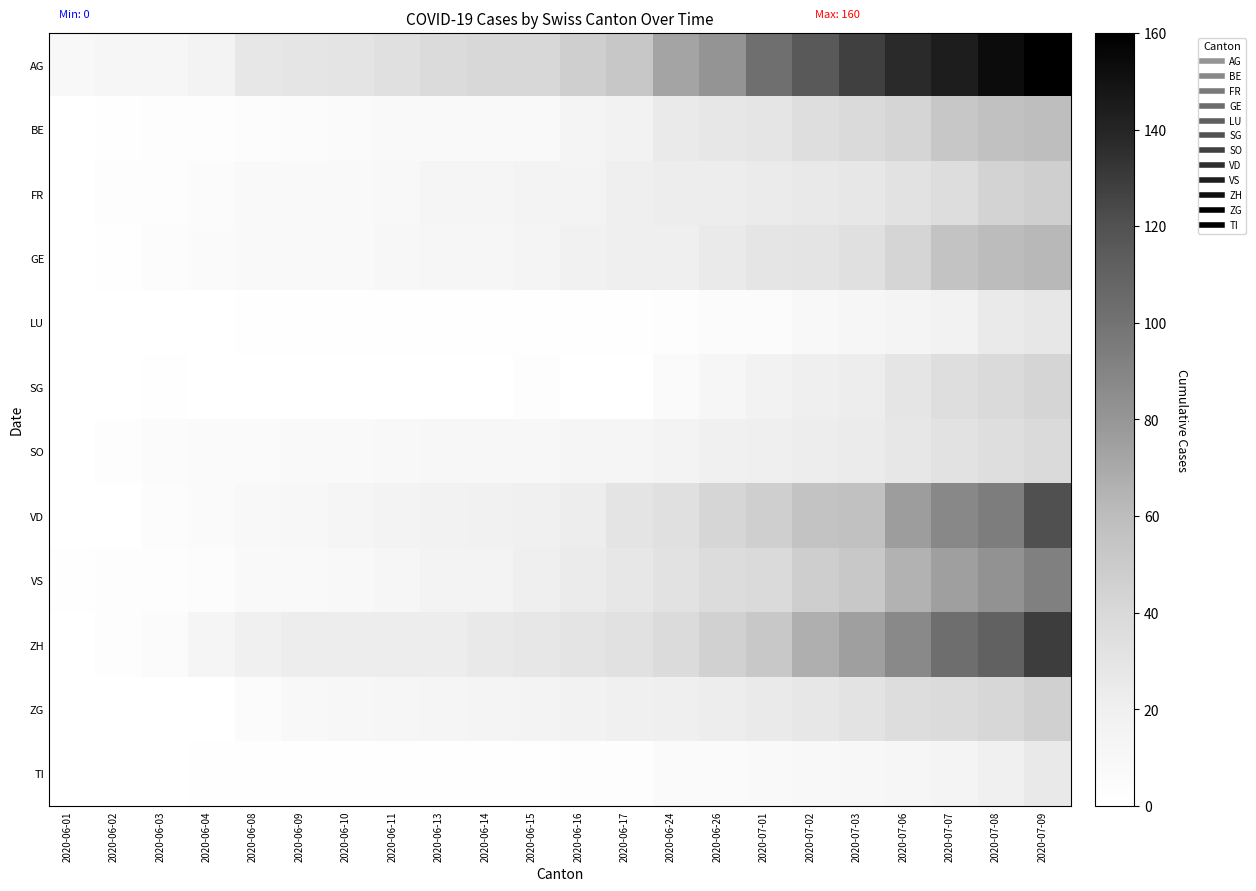

Which series has the largest range (max minus min)?

AG